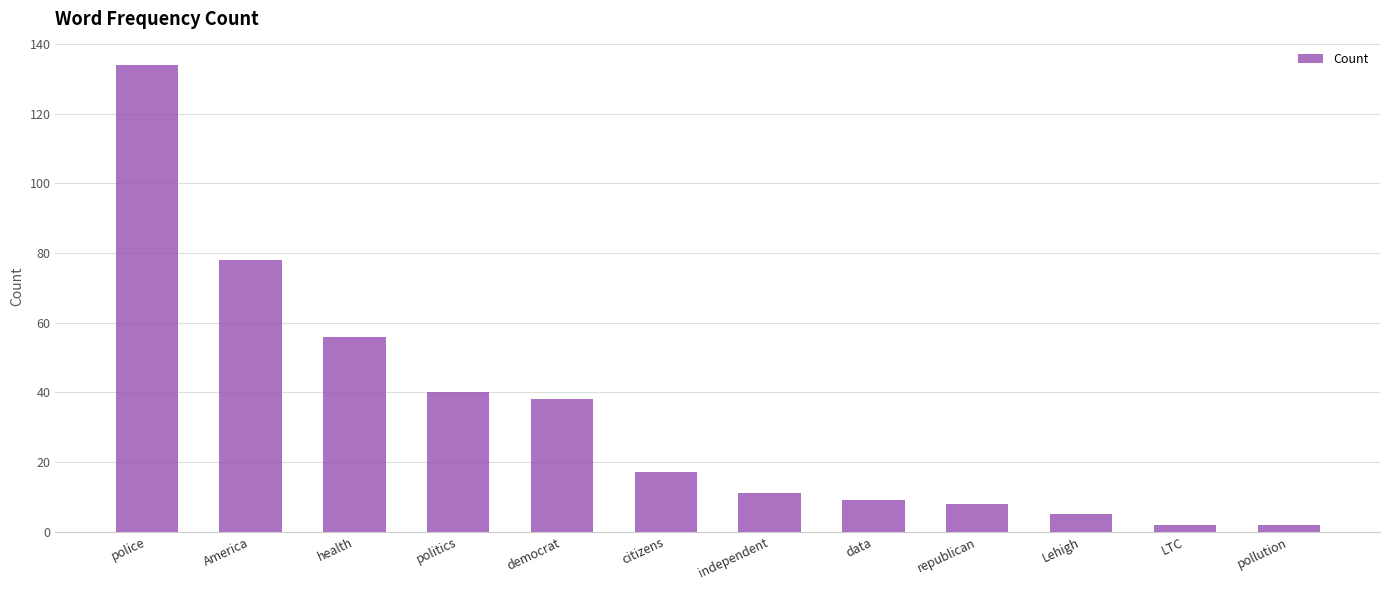

Reading left to right, list all the values displayed in this chart.

134	78	56	40	38	17	11	9	8	5	2	2